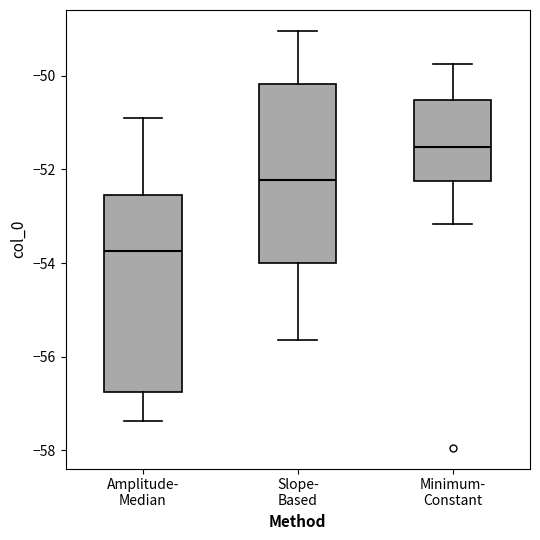

Reading left to right, transcribe this box plot: for each box, give where its median line is, the range the box spans, and where its two whiskers end, as read against the y-axis. The values are not printed on the chart, so give them approximately, as read against the axis.

Amplitude- Median: median -53.8, box -56.8 to -52.6, whiskers -57.4 to -50.8
Slope- Based: median -52.2, box -54.0 to -50.2, whiskers -55.6 to -49.0
Minimum- Constant: median -51.6, box -52.2 to -50.6, whiskers -53.2 to -49.8